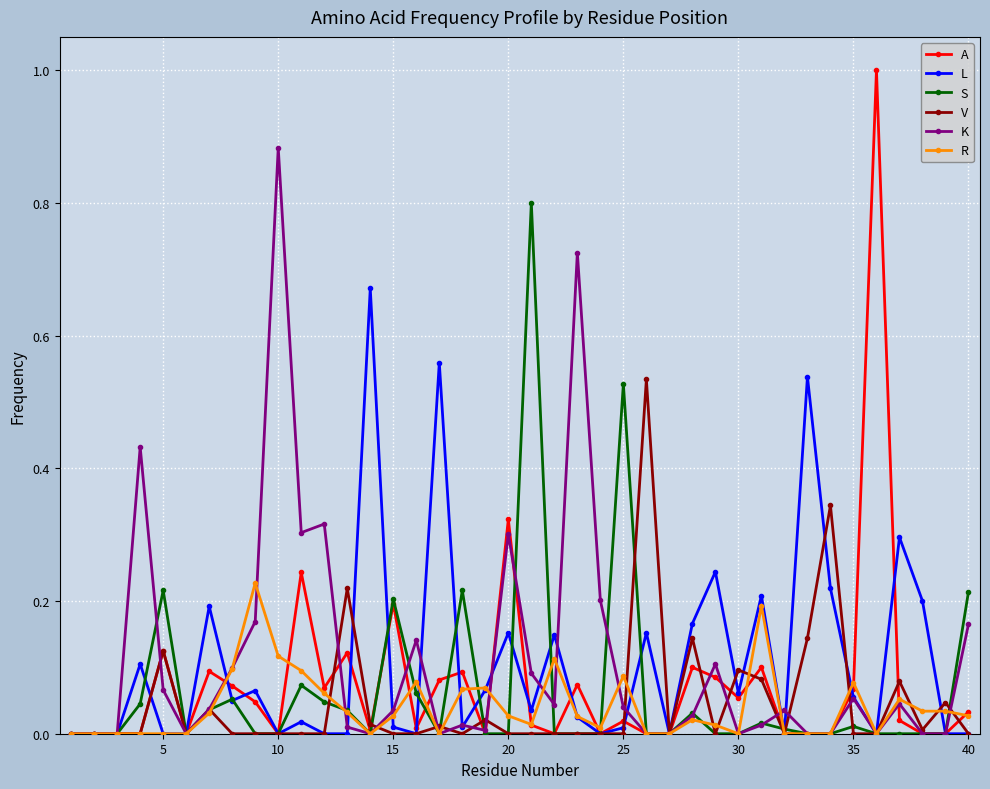

Rank the series by their maximum value, from highest to lowest.

A, K, S, L, V, R